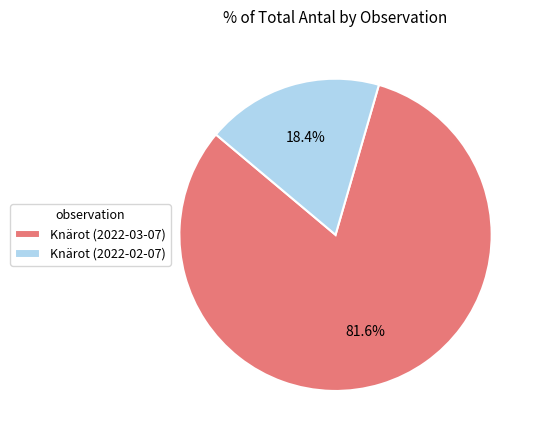

Is Knärot (2022-03-07) the majority of the pie?

Yes